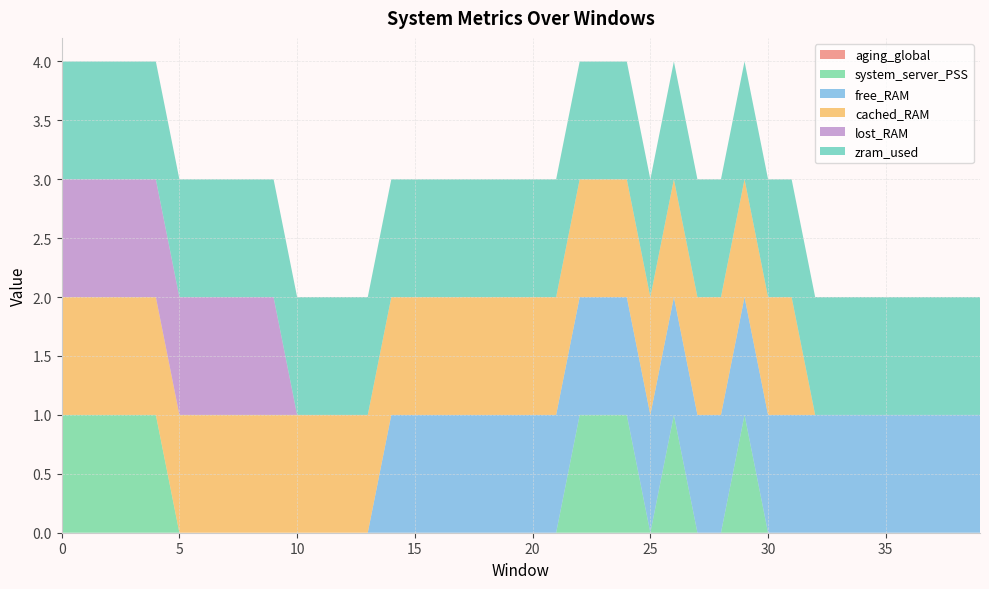

Reading left to right, what are all the values shown in this chart?

aging_global: 0=0	1=0	2=0	3=0	4=0	5=0	6=0	7=0	8=0	9=0	10=0	11=0	12=0	13=0	14=0	15=0	16=0	17=0	18=0	19=0	20=0	21=0	22=0	23=0	24=0	25=0	26=0	27=0	28=0	29=0	30=0	31=0	32=0	33=0	34=0	35=0	36=0	37=0	38=0	39=0
system_server_PSS: 0=1	1=1	2=1	3=1	4=1	5=0	6=0	7=0	8=0	9=0	10=0	11=0	12=0	13=0	14=0	15=0	16=0	17=0	18=0	19=0	20=0	21=0	22=1	23=1	24=1	25=0	26=1	27=0	28=0	29=1	30=0	31=0	32=0	33=0	34=0	35=0	36=0	37=0	38=0	39=0
free_RAM: 0=0	1=0	2=0	3=0	4=0	5=0	6=0	7=0	8=0	9=0	10=0	11=0	12=0	13=0	14=1	15=1	16=1	17=1	18=1	19=1	20=1	21=1	22=1	23=1	24=1	25=1	26=1	27=1	28=1	29=1	30=1	31=1	32=1	33=1	34=1	35=1	36=1	37=1	38=1	39=1
cached_RAM: 0=1	1=1	2=1	3=1	4=1	5=1	6=1	7=1	8=1	9=1	10=1	11=1	12=1	13=1	14=1	15=1	16=1	17=1	18=1	19=1	20=1	21=1	22=1	23=1	24=1	25=1	26=1	27=1	28=1	29=1	30=1	31=1	32=0	33=0	34=0	35=0	36=0	37=0	38=0	39=0
lost_RAM: 0=1	1=1	2=1	3=1	4=1	5=1	6=1	7=1	8=1	9=1	10=0	11=0	12=0	13=0	14=0	15=0	16=0	17=0	18=0	19=0	20=0	21=0	22=0	23=0	24=0	25=0	26=0	27=0	28=0	29=0	30=0	31=0	32=0	33=0	34=0	35=0	36=0	37=0	38=0	39=0
zram_used: 0=1	1=1	2=1	3=1	4=1	5=1	6=1	7=1	8=1	9=1	10=1	11=1	12=1	13=1	14=1	15=1	16=1	17=1	18=1	19=1	20=1	21=1	22=1	23=1	24=1	25=1	26=1	27=1	28=1	29=1	30=1	31=1	32=1	33=1	34=1	35=1	36=1	37=1	38=1	39=1